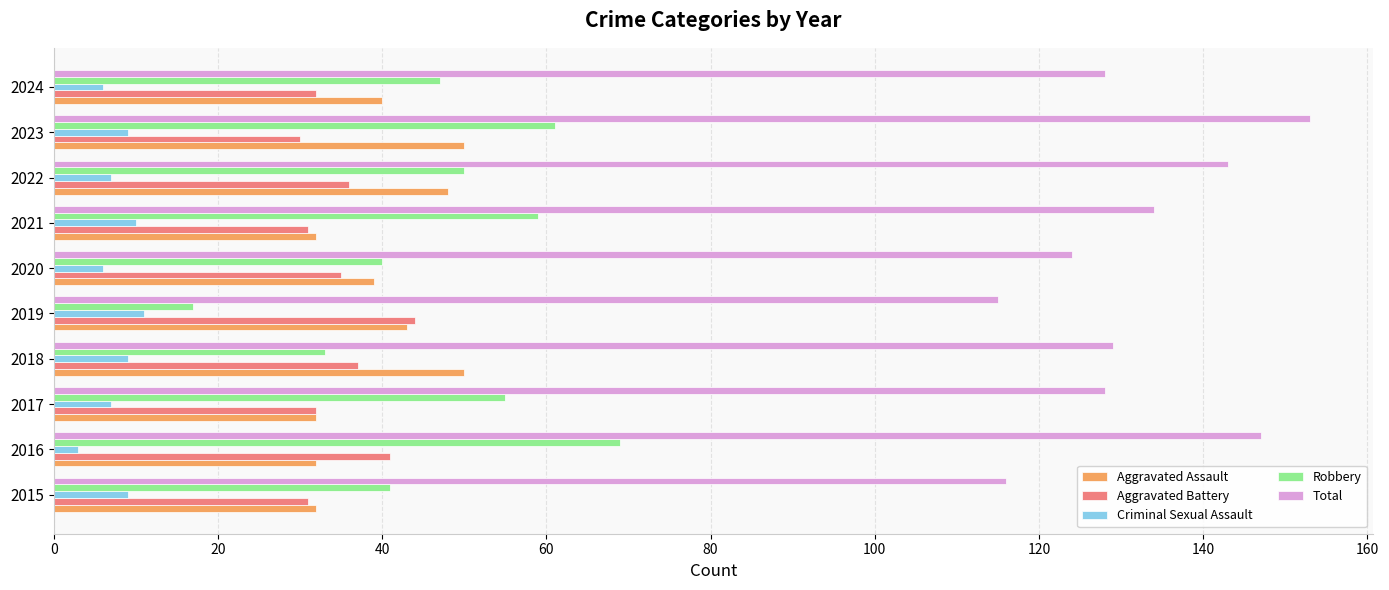

The value of Robbery at 2018 is 33. True or false?

True